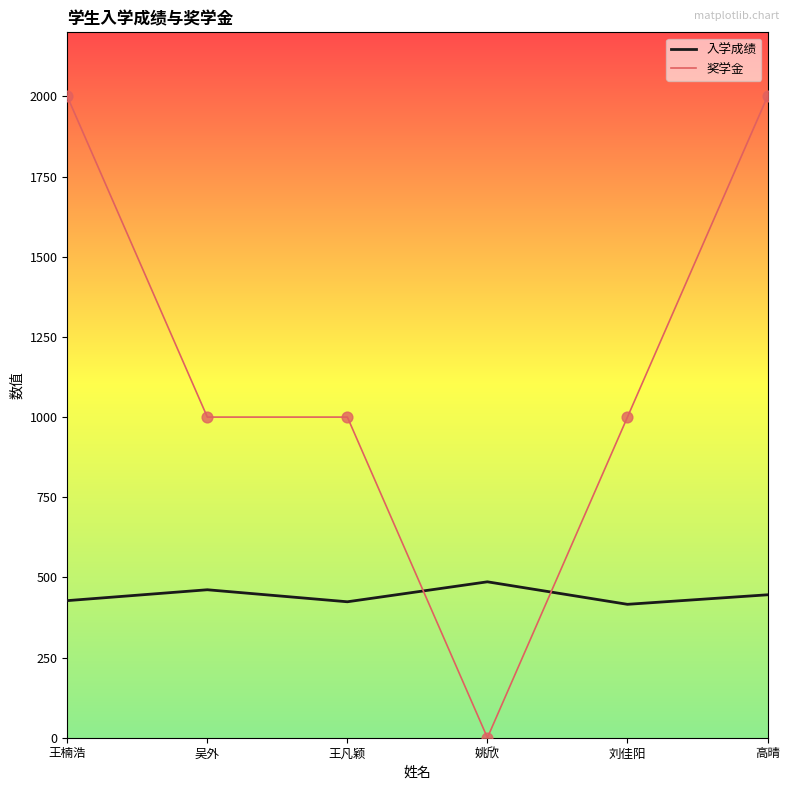

What is the difference between the highest and lowest values at 吴外?

538.5